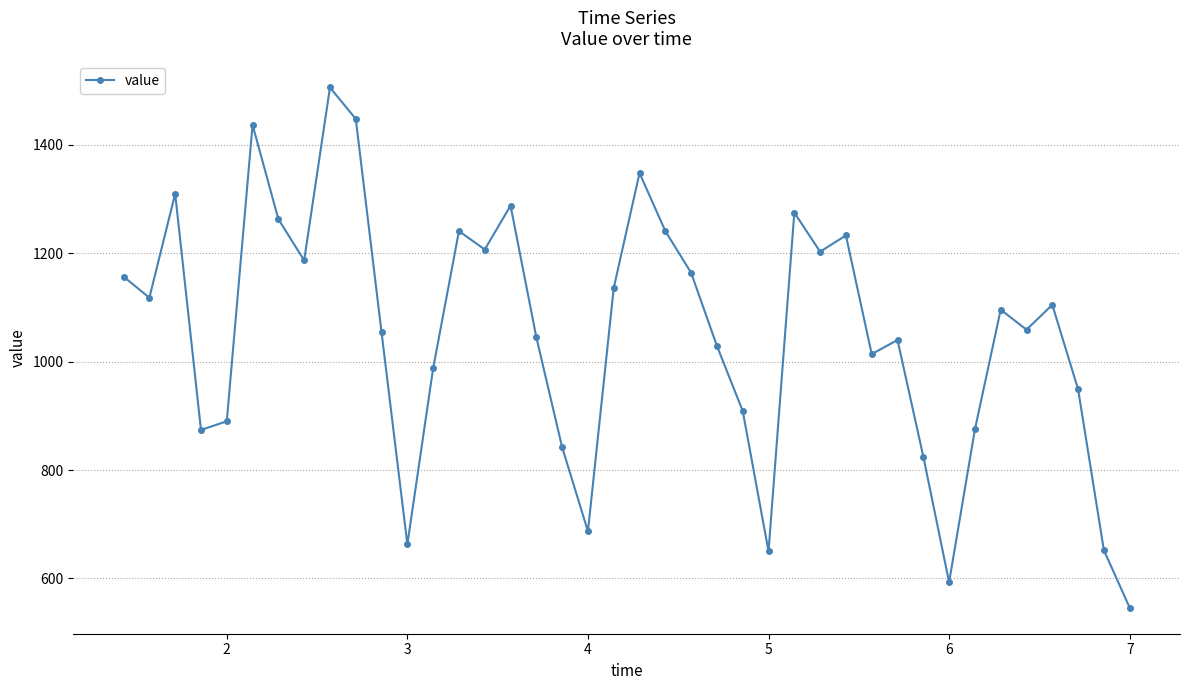

What is the value of the 37th point from the left?

1105